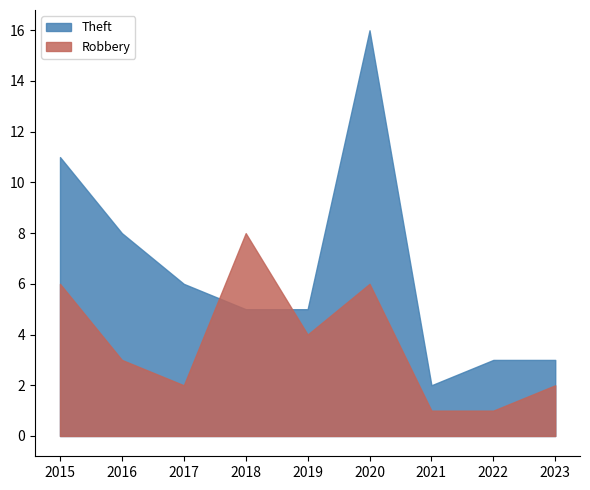

At which label is Theft closest to 9?

2016